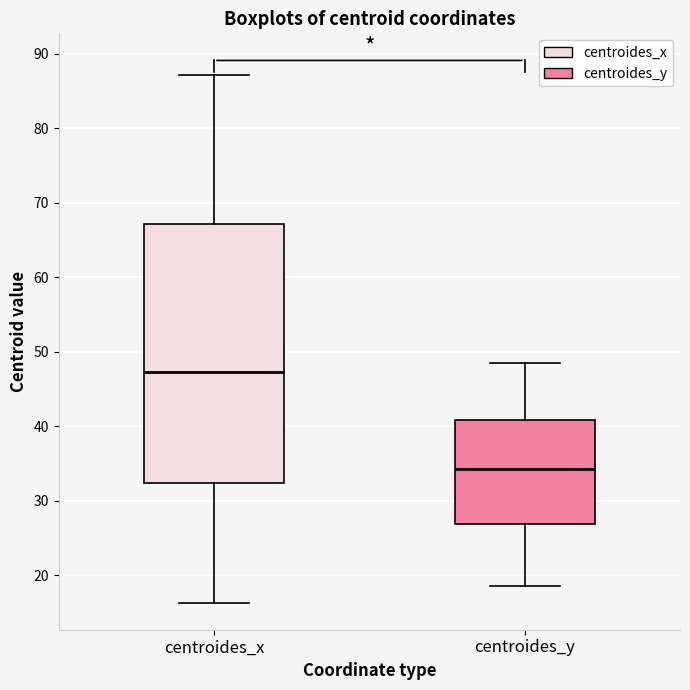

Comparing the boxes themselves (not the whiskers), which one is the tallest?

centroides_x